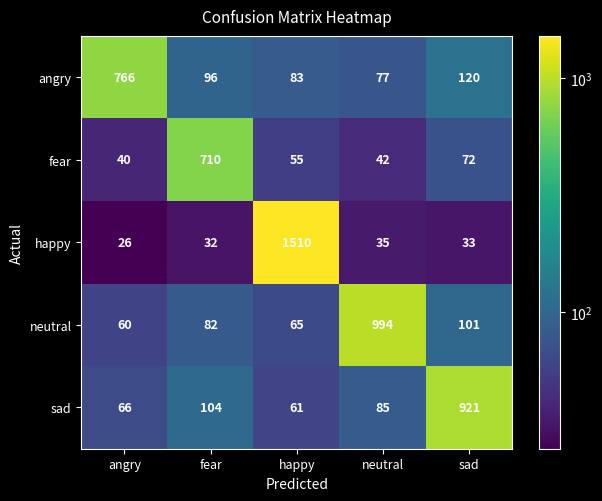

Rank the series at sad from lowest to highest value.

happy, fear, neutral, angry, sad